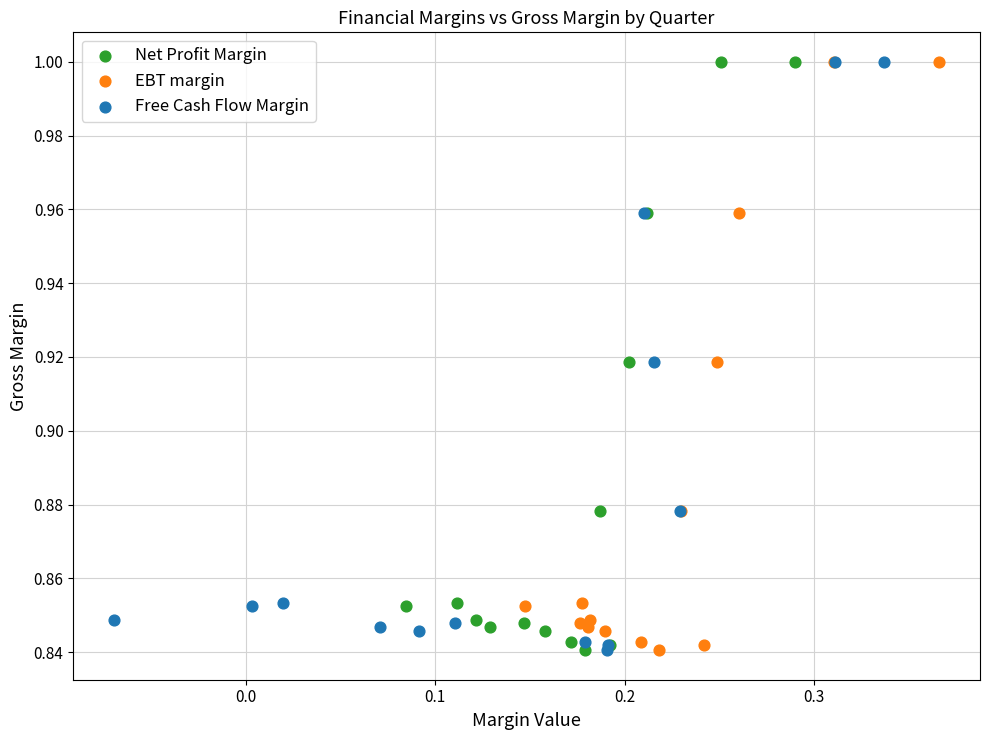

What are all the series names shown in the legend?

Net Profit Margin, EBT margin, Free Cash Flow Margin